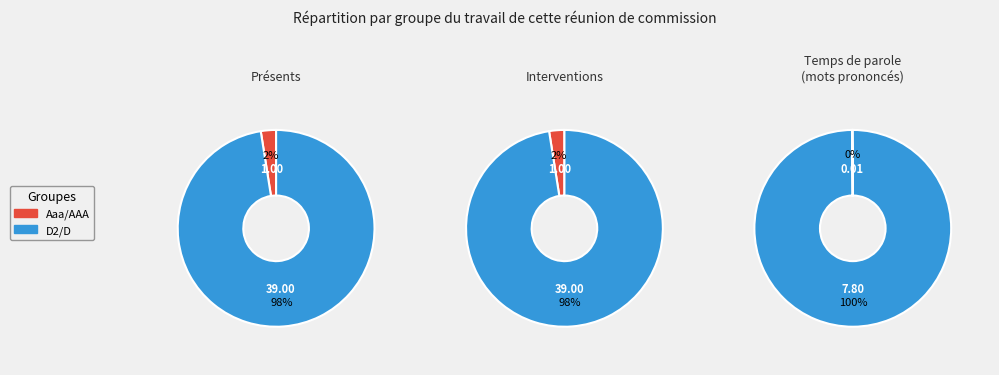

How many segments does this pie chart have?

2